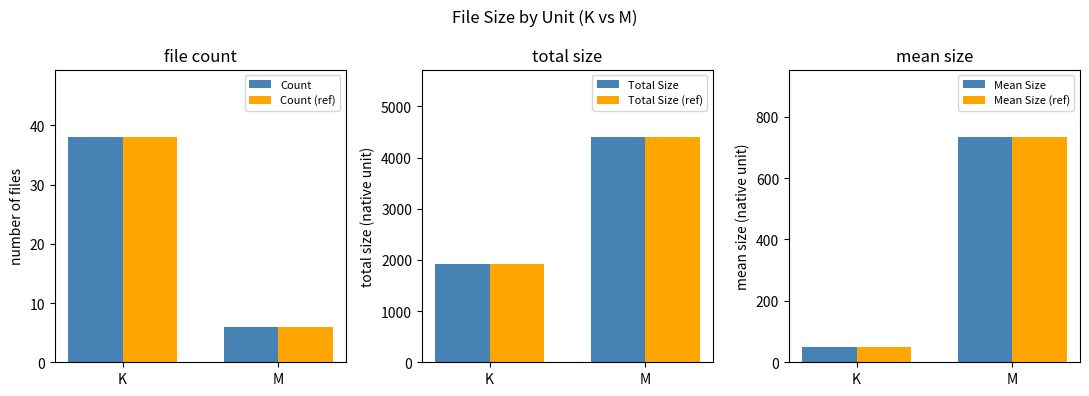

Reading right to left, what are all the values shown in this chart?

Count: M=6.0	K=38.0
Count (ref): M=6.0	K=38.0
Total Size: M=4401.1	K=1911.8
Total Size (ref): M=4401.1	K=1911.8
Mean Size: M=733.5	K=50.3
Mean Size (ref): M=733.5	K=50.3